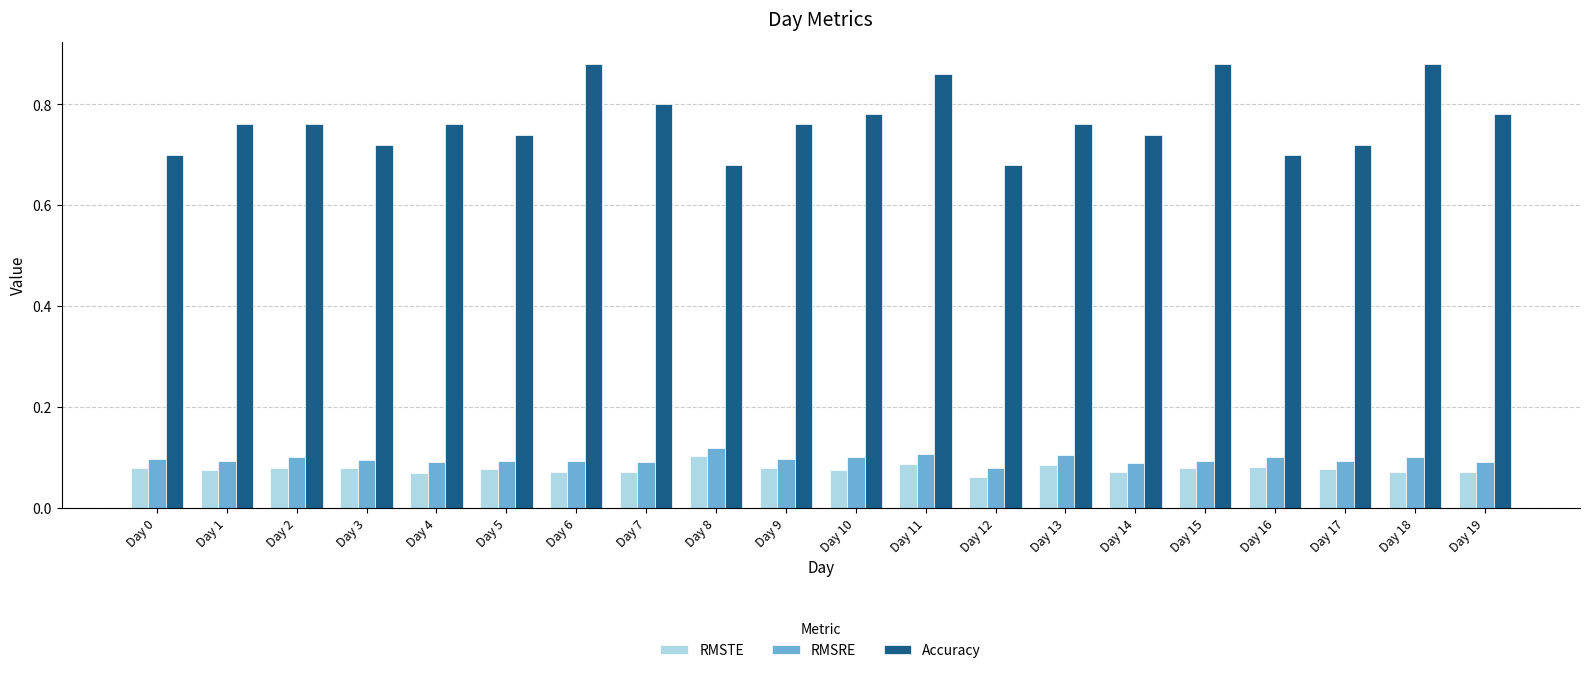

What are all the series names shown in the legend?

RMSTE, RMSRE, Accuracy